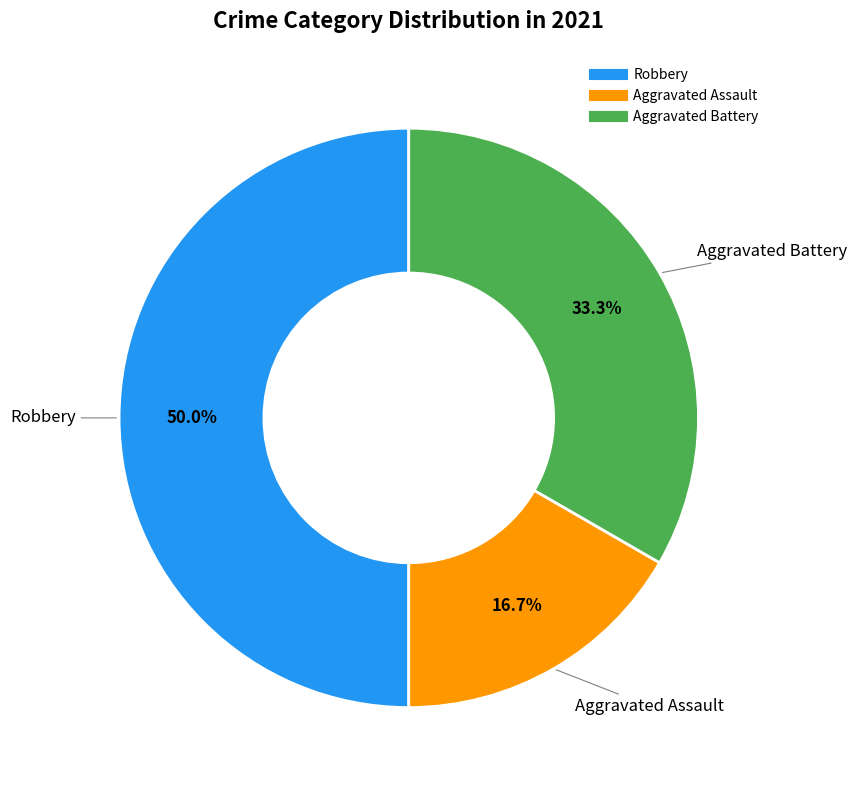

Which slice is the smallest?

Aggravated Assault